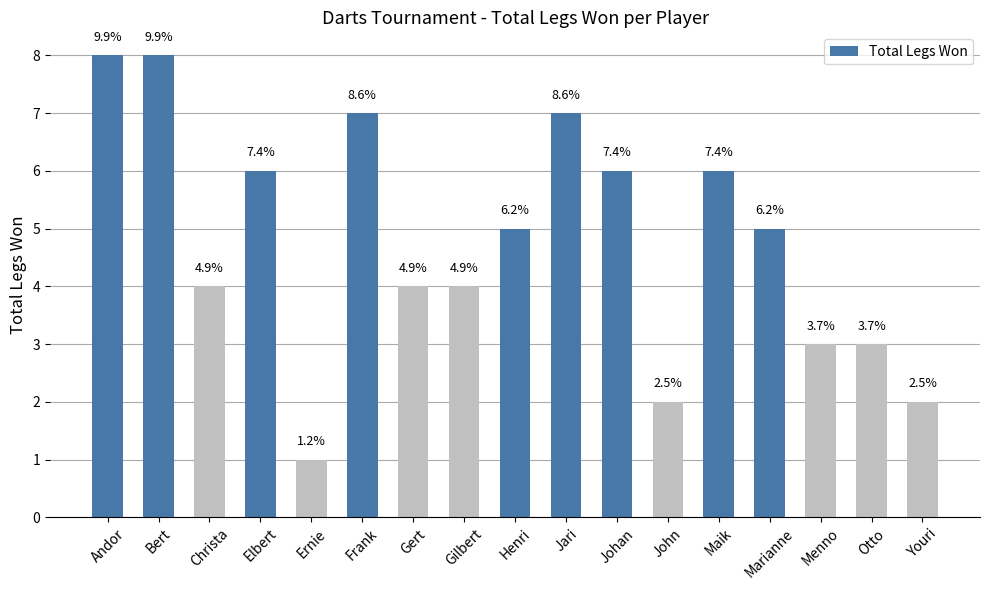

Reading left to right, what are all the values shown in this chart?

Andor=8	Bert=8	Christa=4	Elbert=6	Ernie=1	Frank=7	Gert=4	Gilbert=4	Henri=5	Jari=7	Johan=6	John=2	Maik=6	Marianne=5	Menno=3	Otto=3	Youri=2